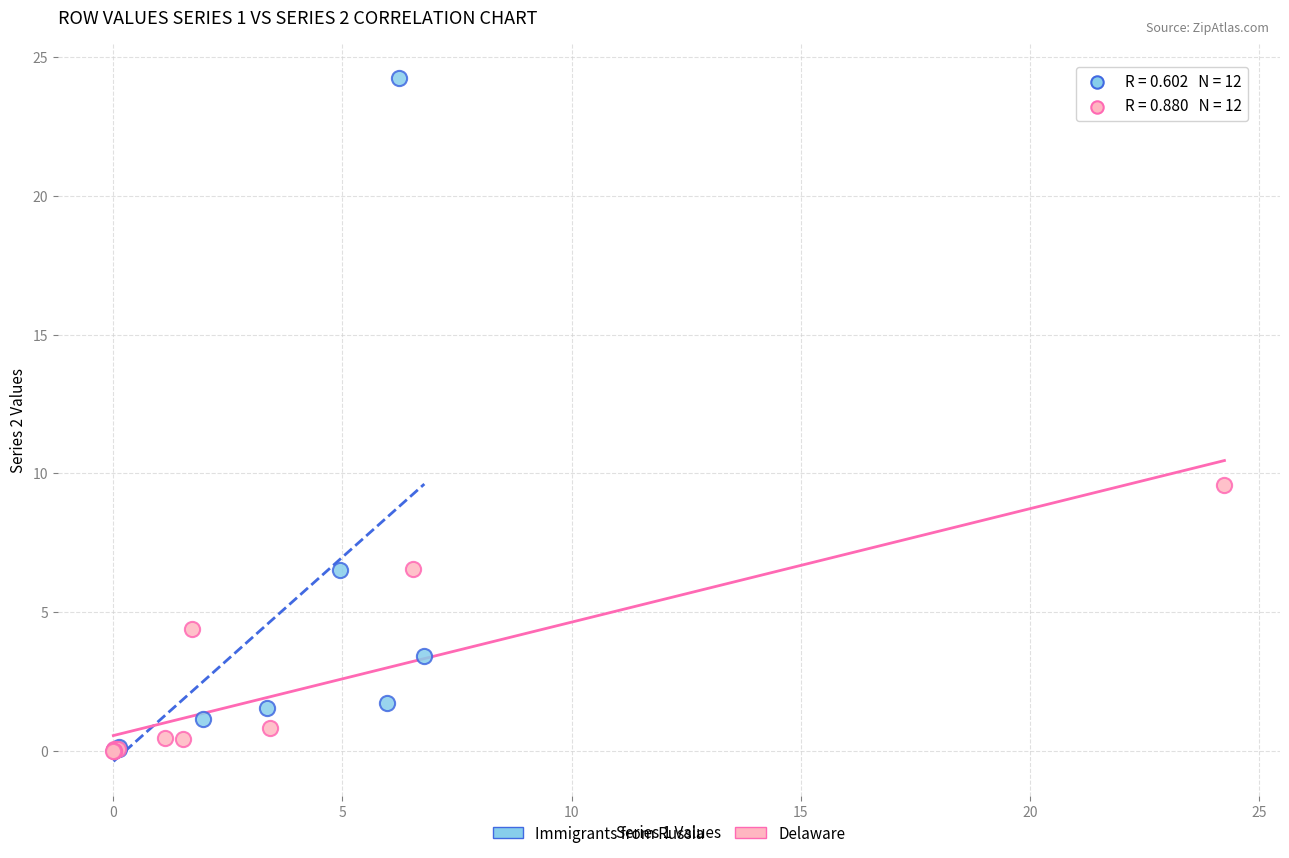

Which series has the largest Y range (max minus min)?

Immigrants from Russia